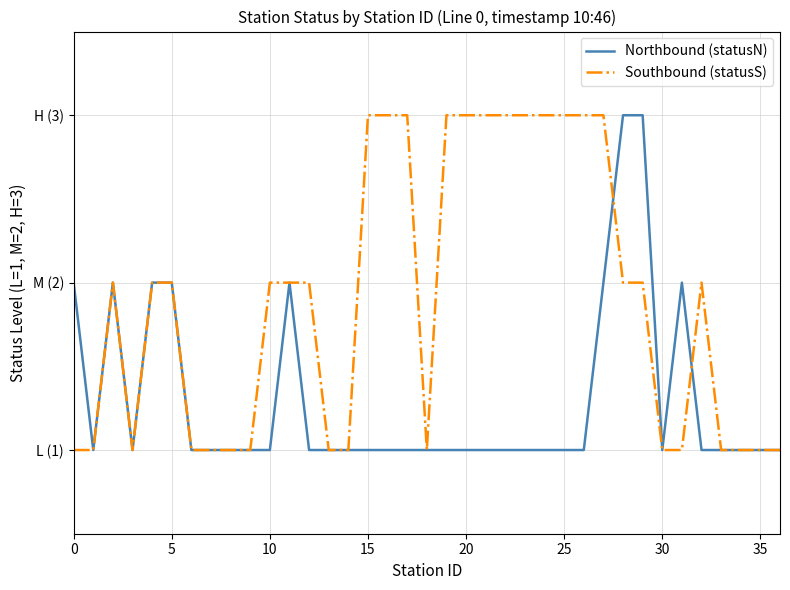

How many intersections are there between Southbound (statusS) and Northbound (statusN)?

2